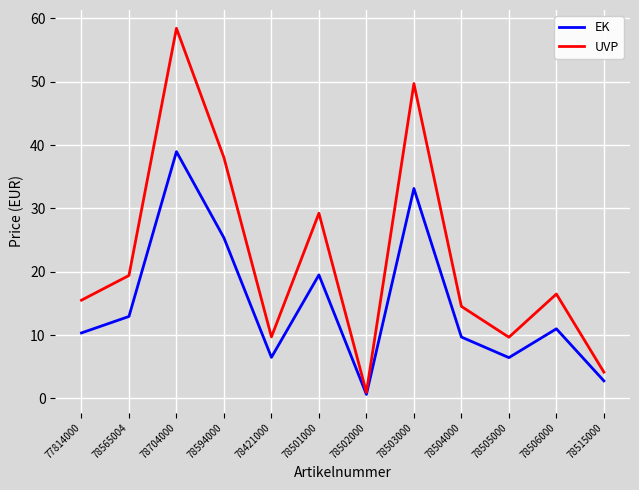

What is the difference between the maximum and minimum values in the EK series?

38.3